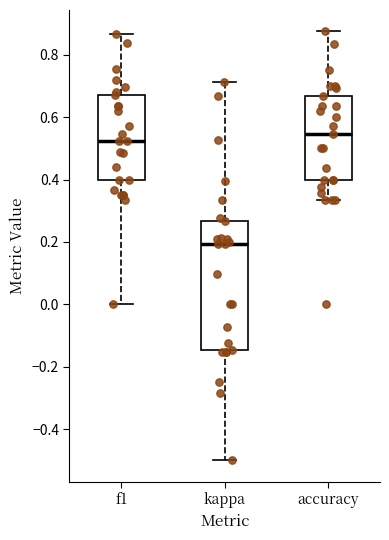

Comparing the boxes themselves (not the whiskers), which one is the tallest?

kappa